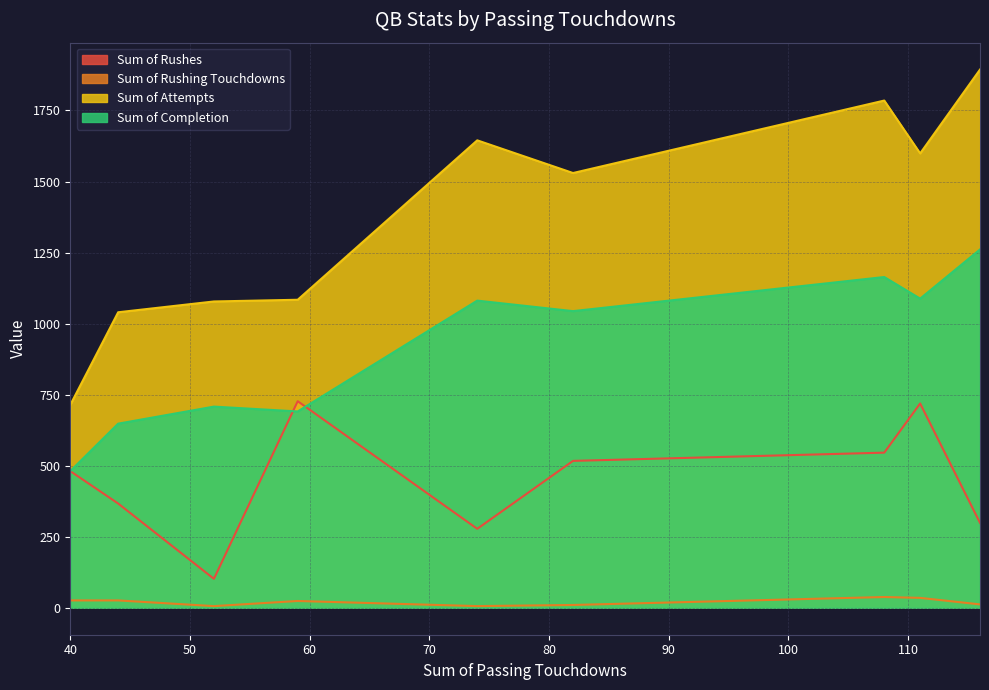

What is the difference between the second highest and minimum values in the Sum of Completion series?

683